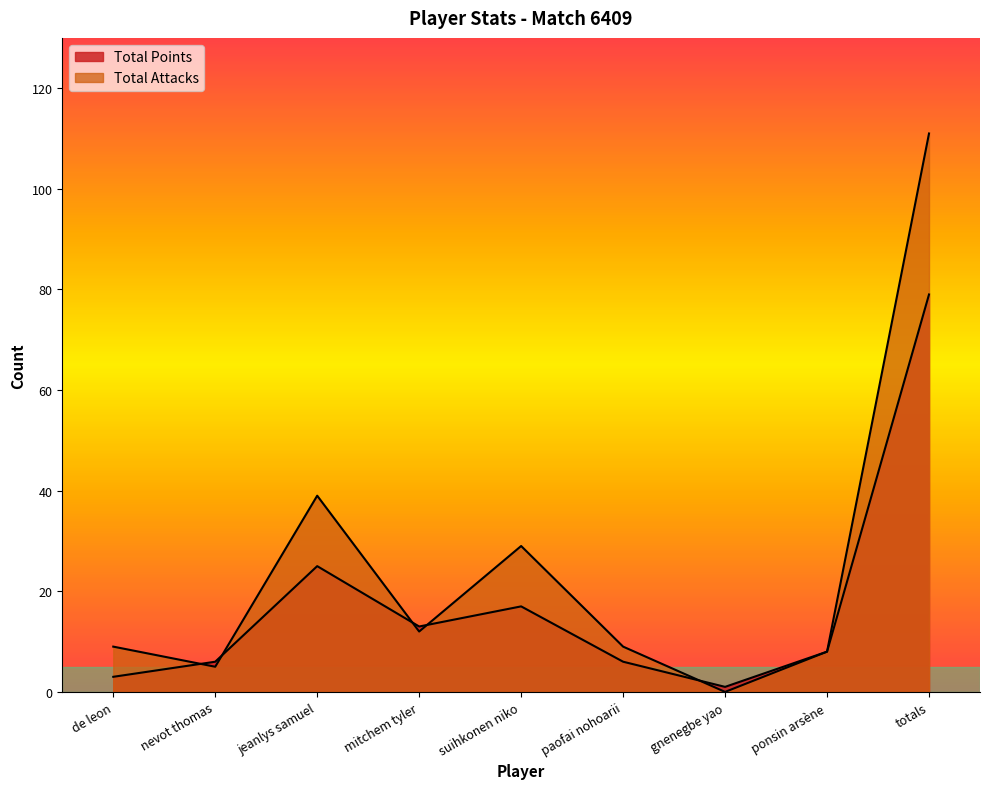

Reading right to left, list all the values displayed in this chart.

Total Points: 79	8	1	6	17	13	25	6	3
Total Attacks: 111	8	0	9	29	12	39	5	9